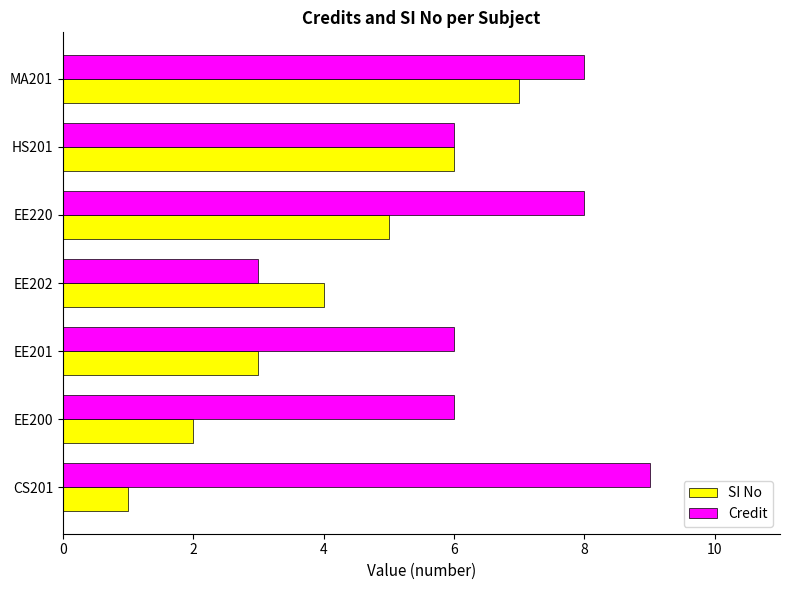

What is the lowest value of the SI No series?

1